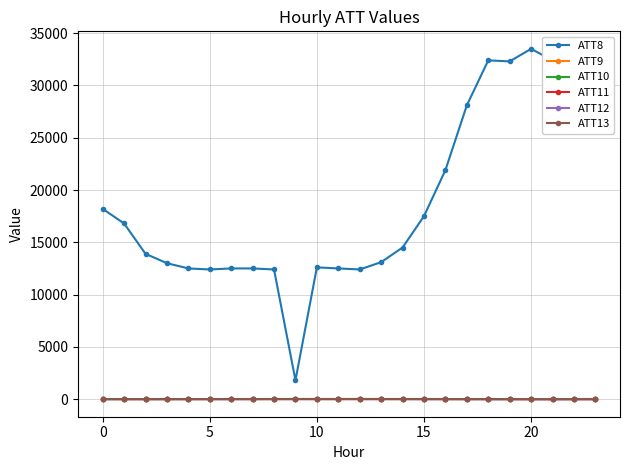

What is the maximum value shown in the chart?

33500.0